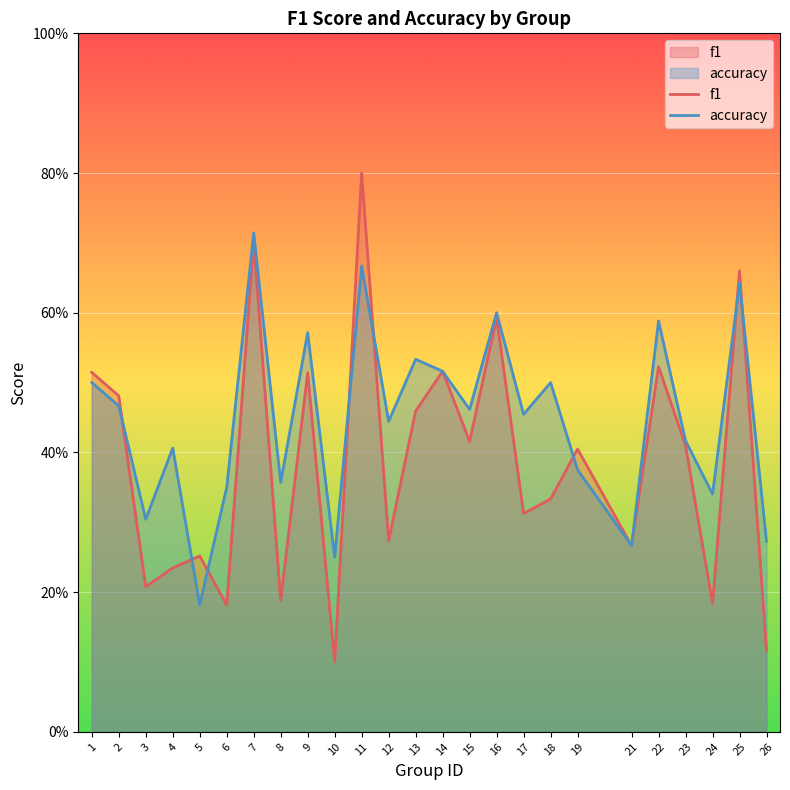

Is it true that f1 equals 0.4 at 19?

True